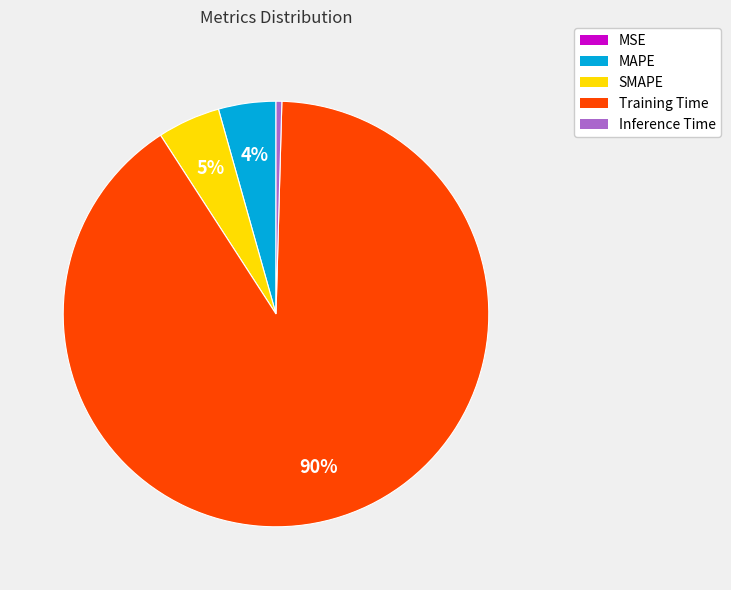

To the nearest percent, what is the average slice percentage?

20%